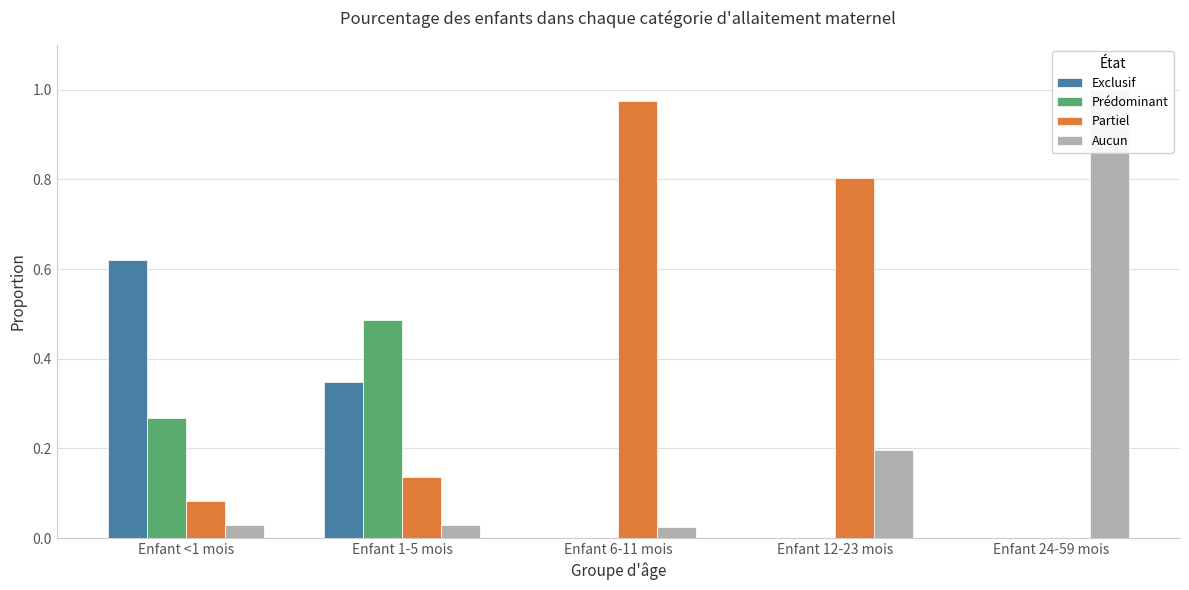

What is the label of the 4th bar from the left?

Enfant 12-23 mois